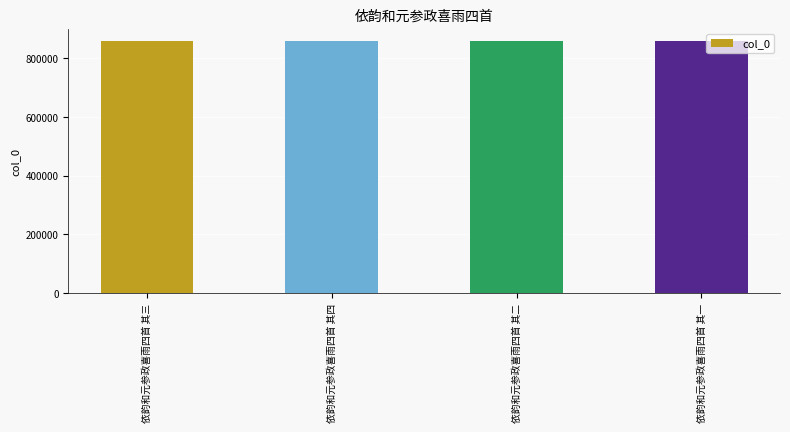

The chart shows a value of 857773 at 依韵和元参政喜雨四首 其一. True or false?

True